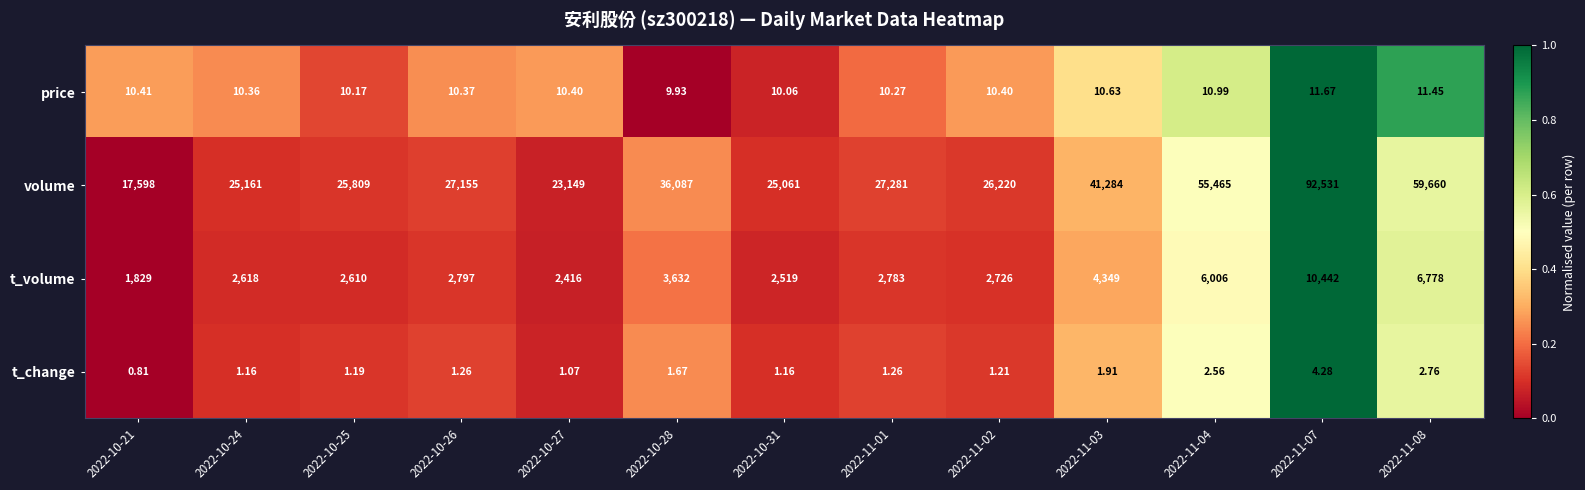

At 2022-11-01, list the series in order from smallest to largest.

t_change, price, t_volume, volume